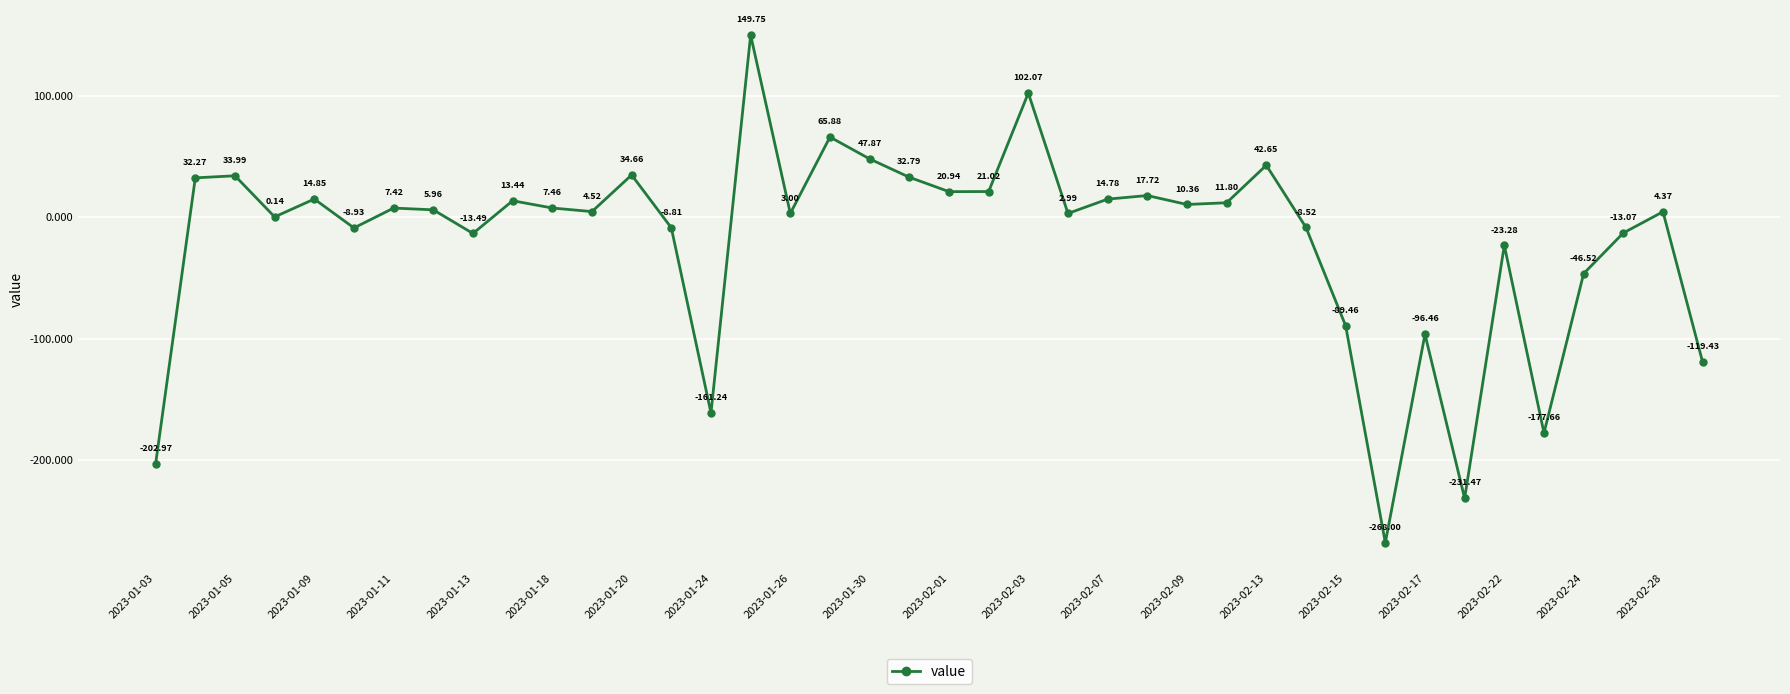

True or false: the data has more than 2 interior local peaks.

True